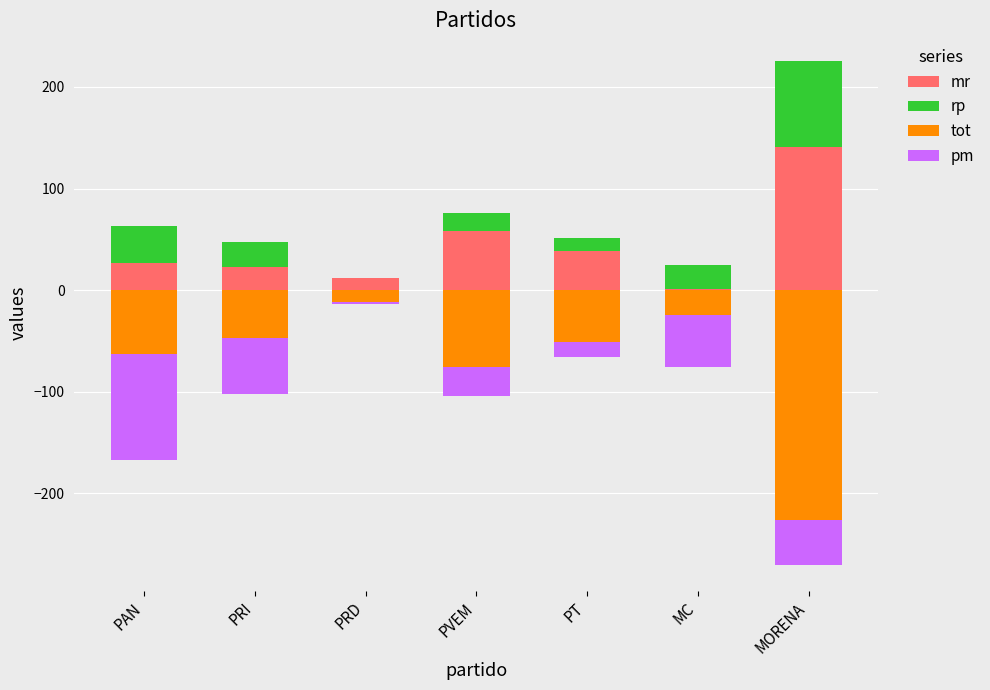

Which category has the highest value in the pm series?

PRD